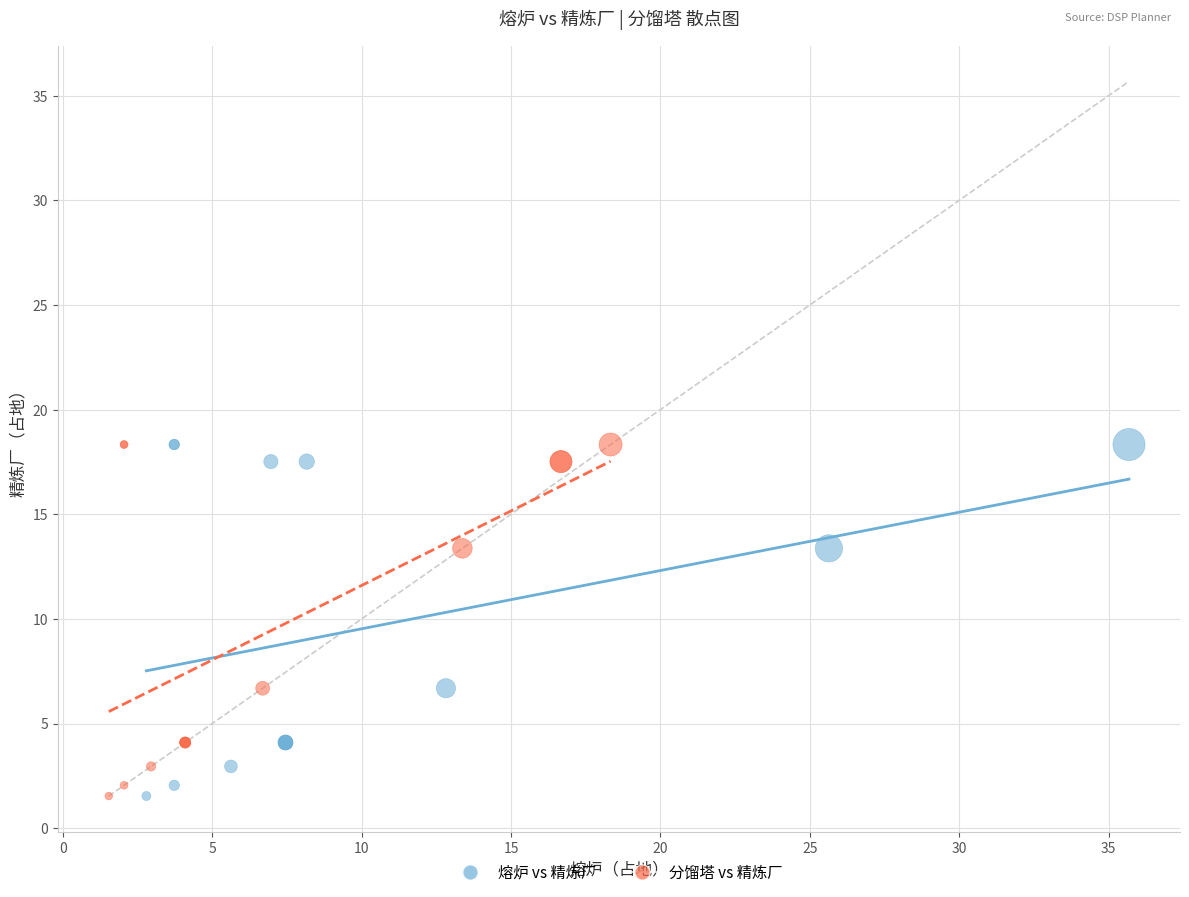

What are all the series names shown in the legend?

熔炉 vs 精炼厂, 分馏塔 vs 精炼厂